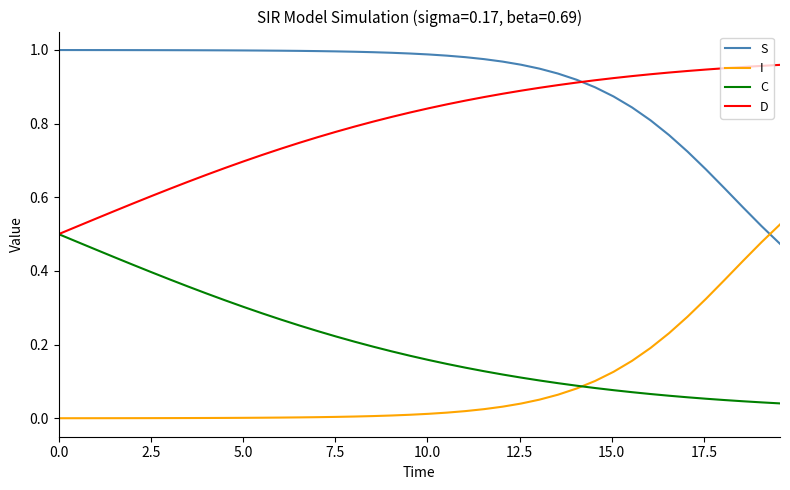

Does the chart have visible grid lines?

No